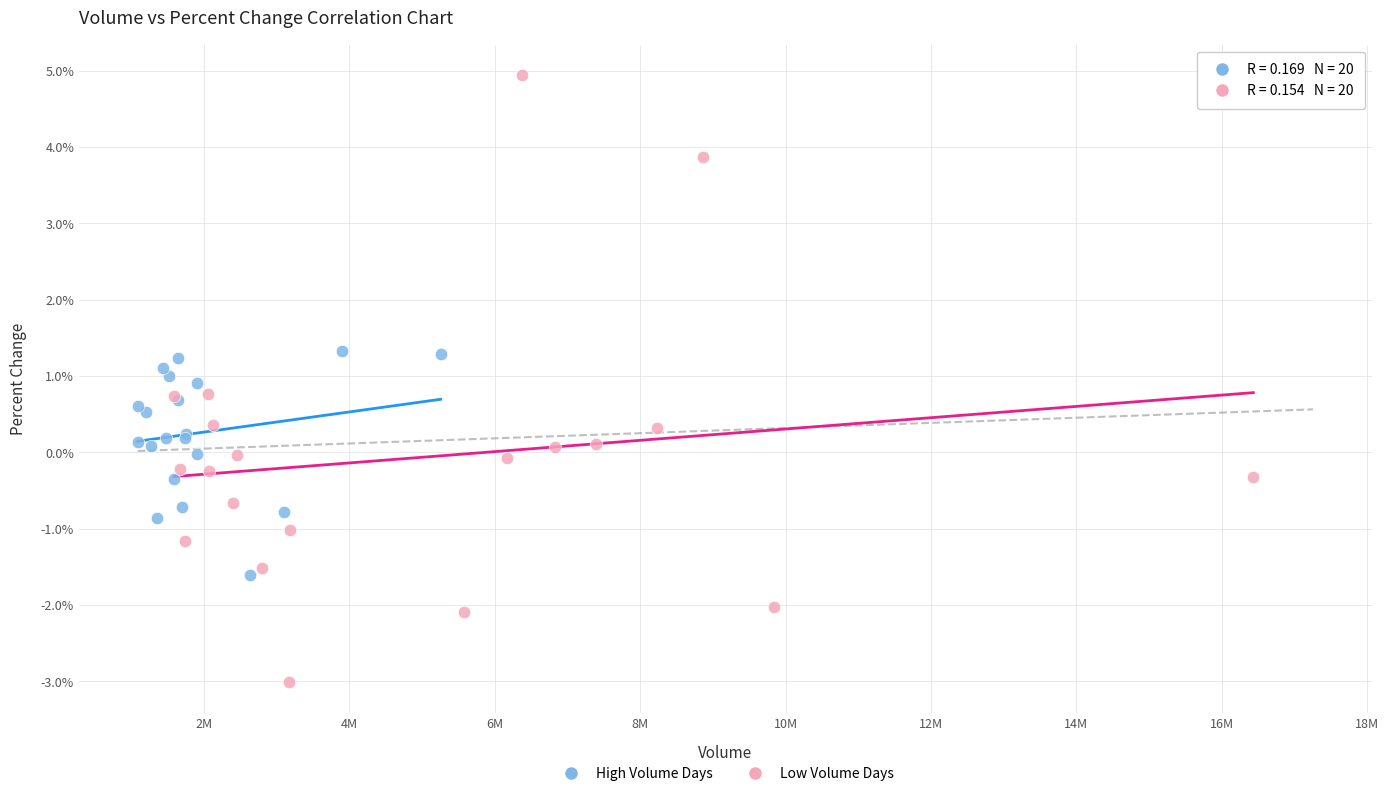

Which series contains the lowest Y value?

Low Volume Days